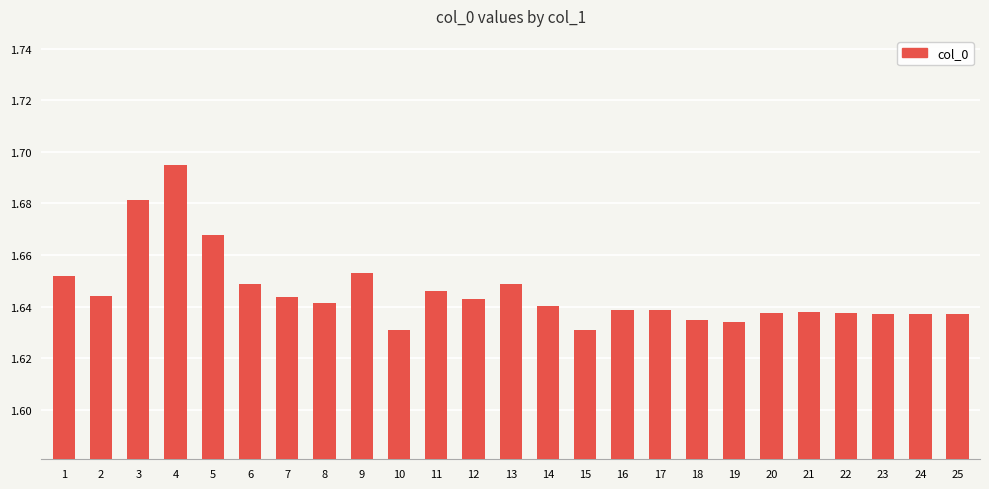

Count the number of categories in the chart.

25